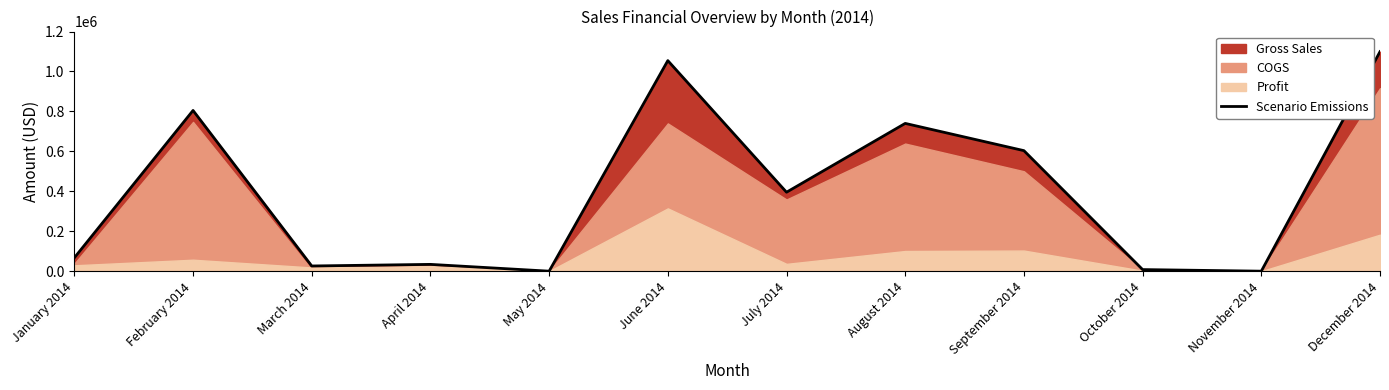

At which category does the chart reach its peak across all series?

December 2014